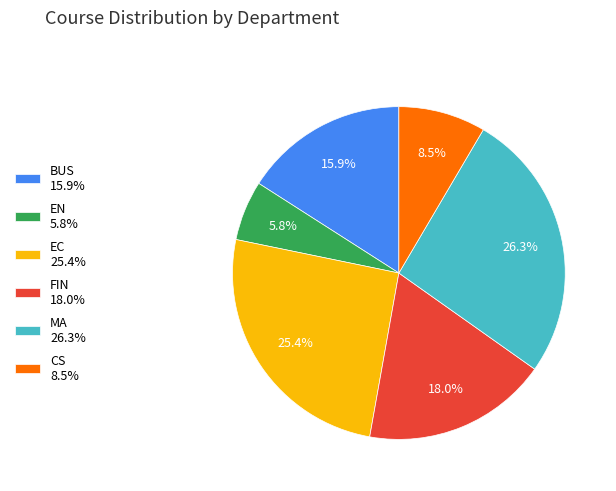

What portion of the pie excludes CS?

91.5%